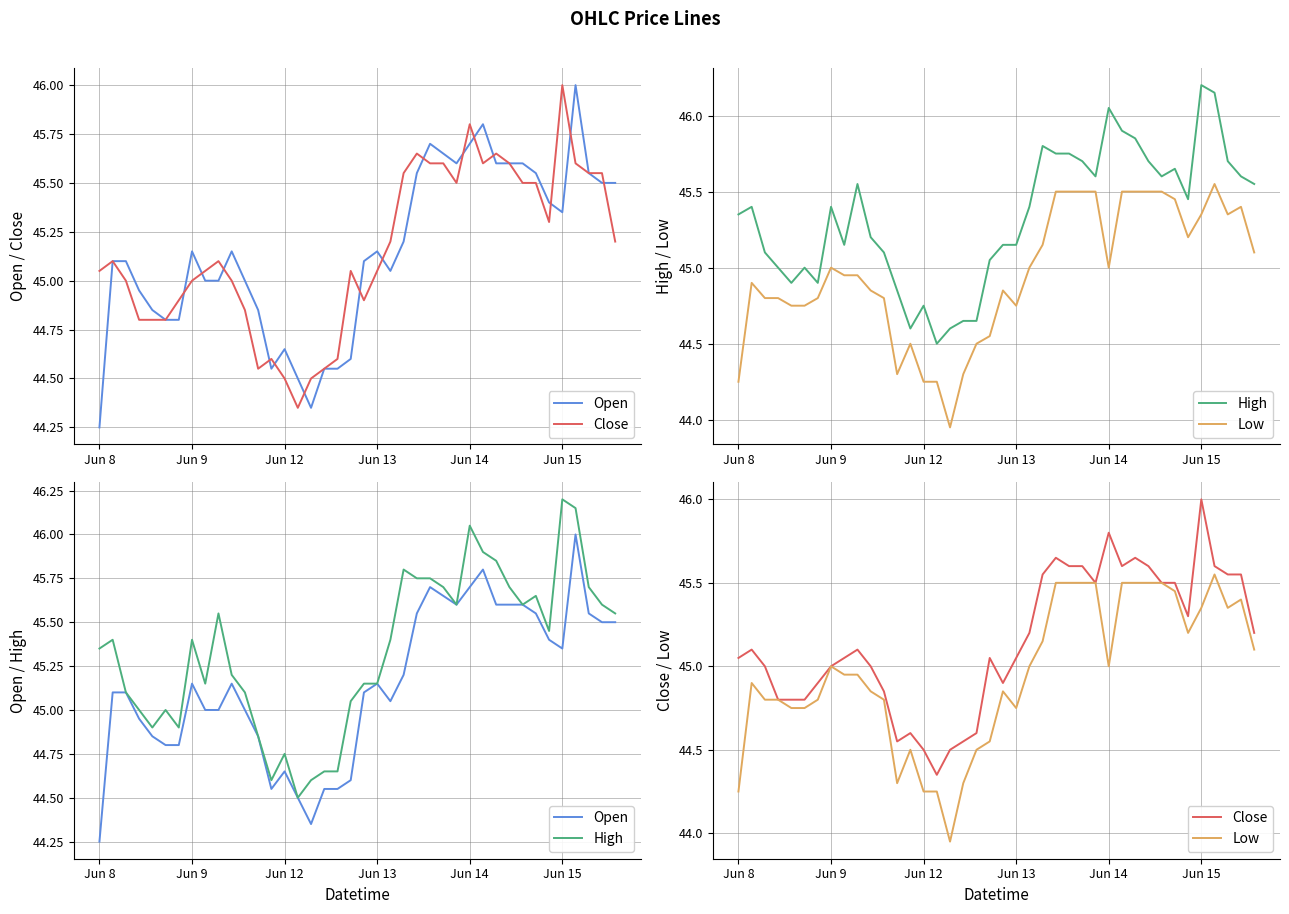

Where is the first local maximum for Open?

Jun 9